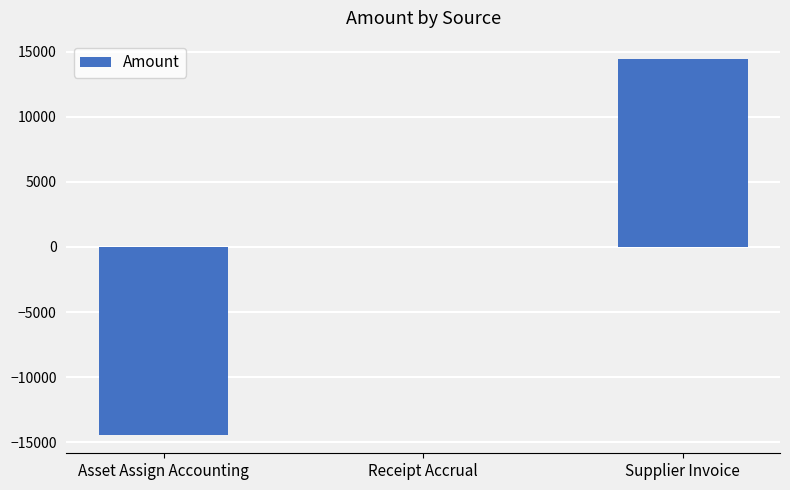

Read the value at Supplier Invoice.

14395.8